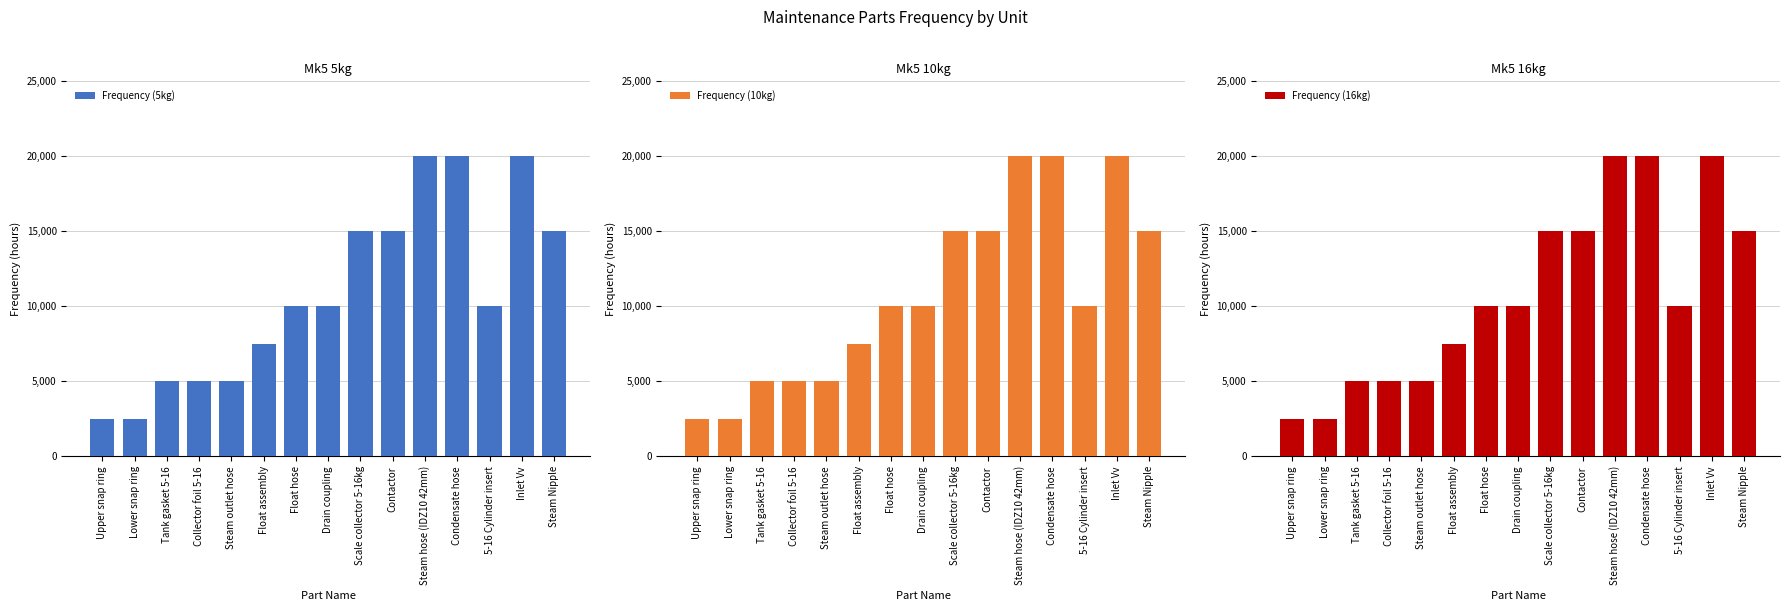

Which has a higher value, Inlet Vv or Steam hose (IDZ10 42mm)?

Inlet Vv